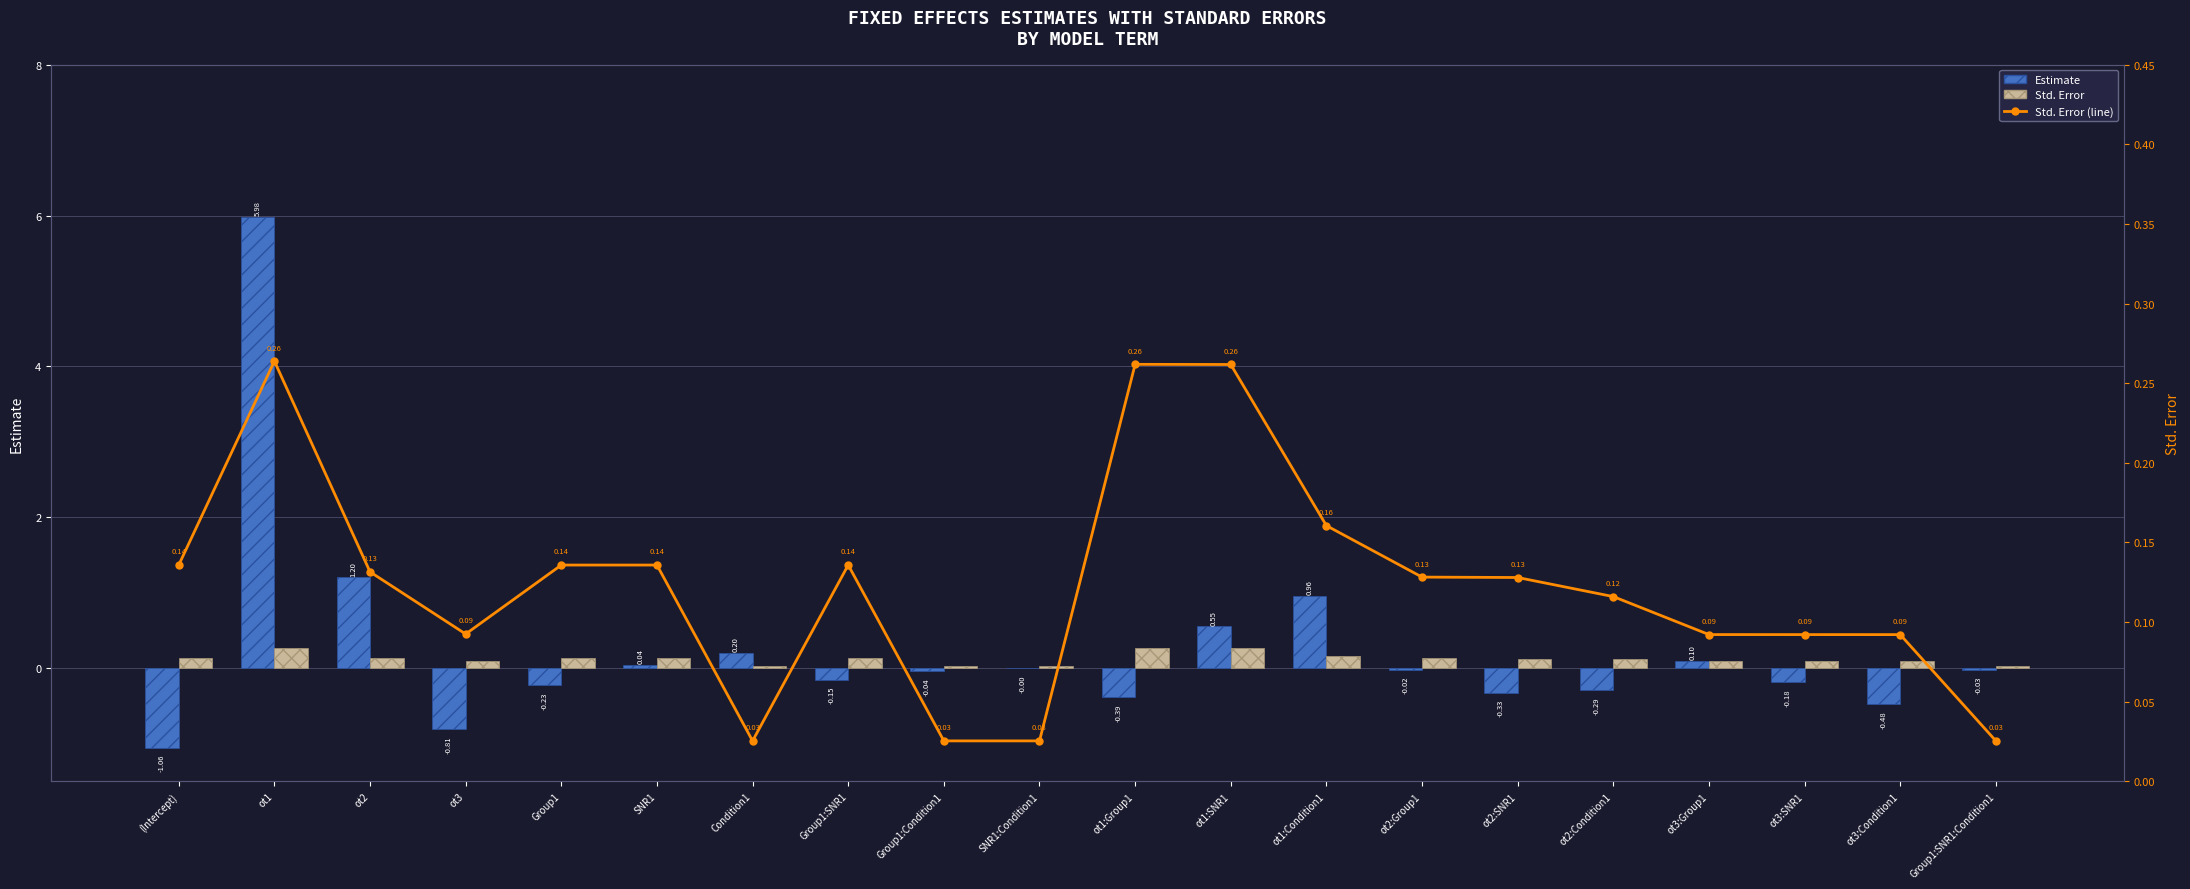

The Std. Error series shows 0.0 at ot2:SNR1. True or false?

False